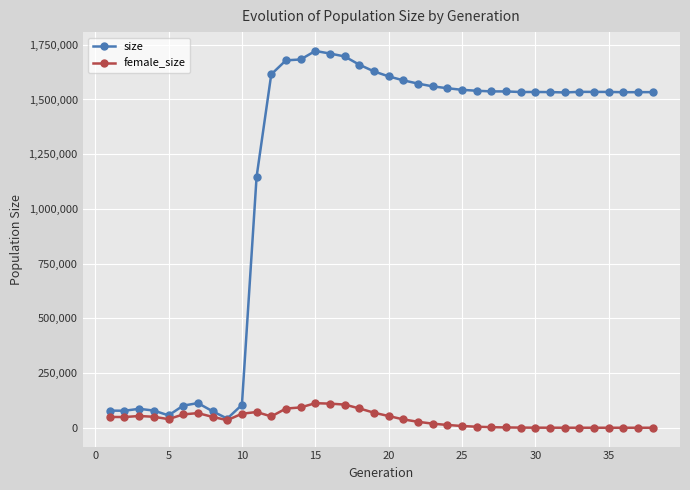

What is the average value of the female_size series?

38798